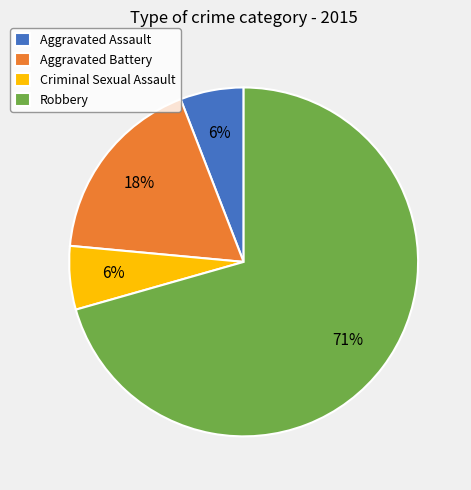

To the nearest percent, what is the combined percentage of Aggravated Assault and Criminal Sexual Assault?

12%